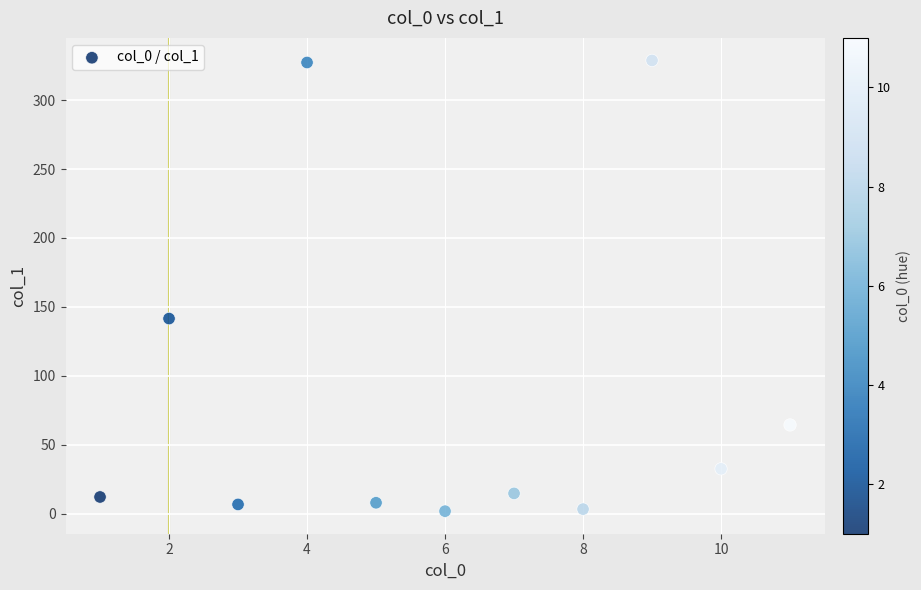

What is the average X value?

6.0